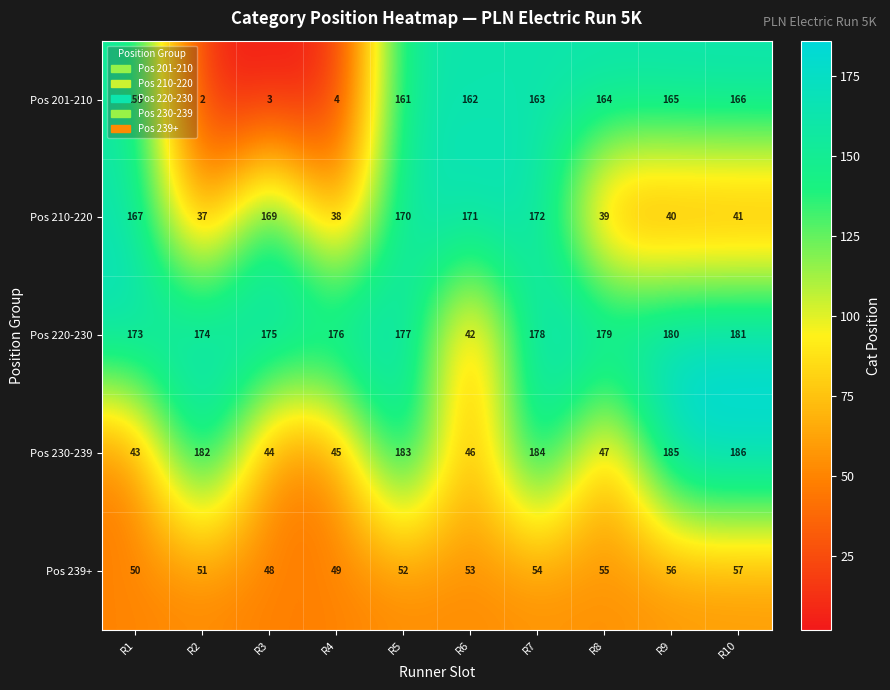

What is the difference between the maximum and minimum values in the Pos 230-239 series?

143